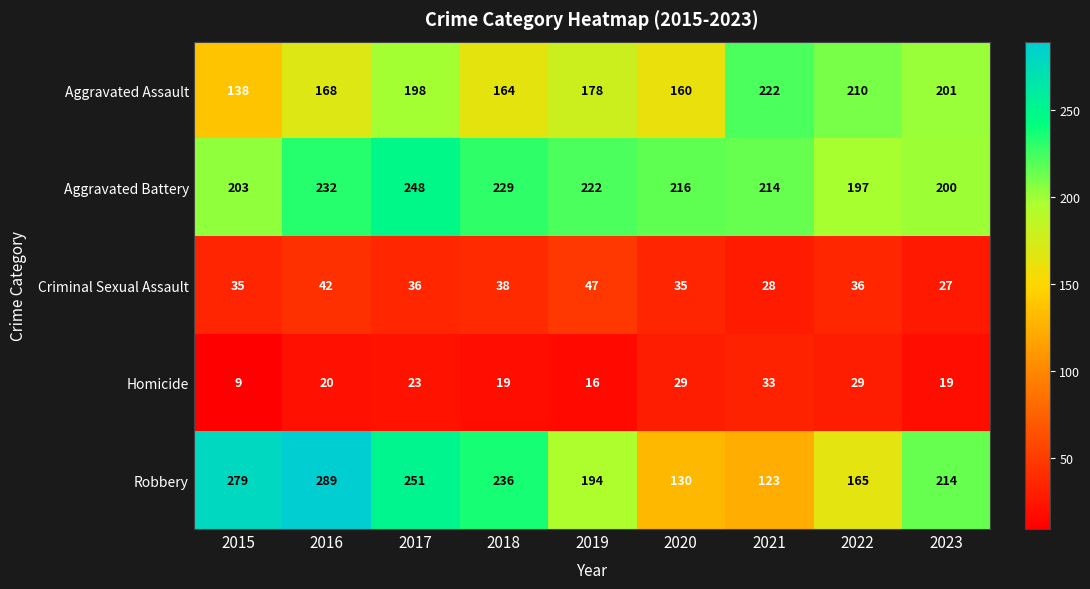

At which category does the chart reach its peak across all series?

2016